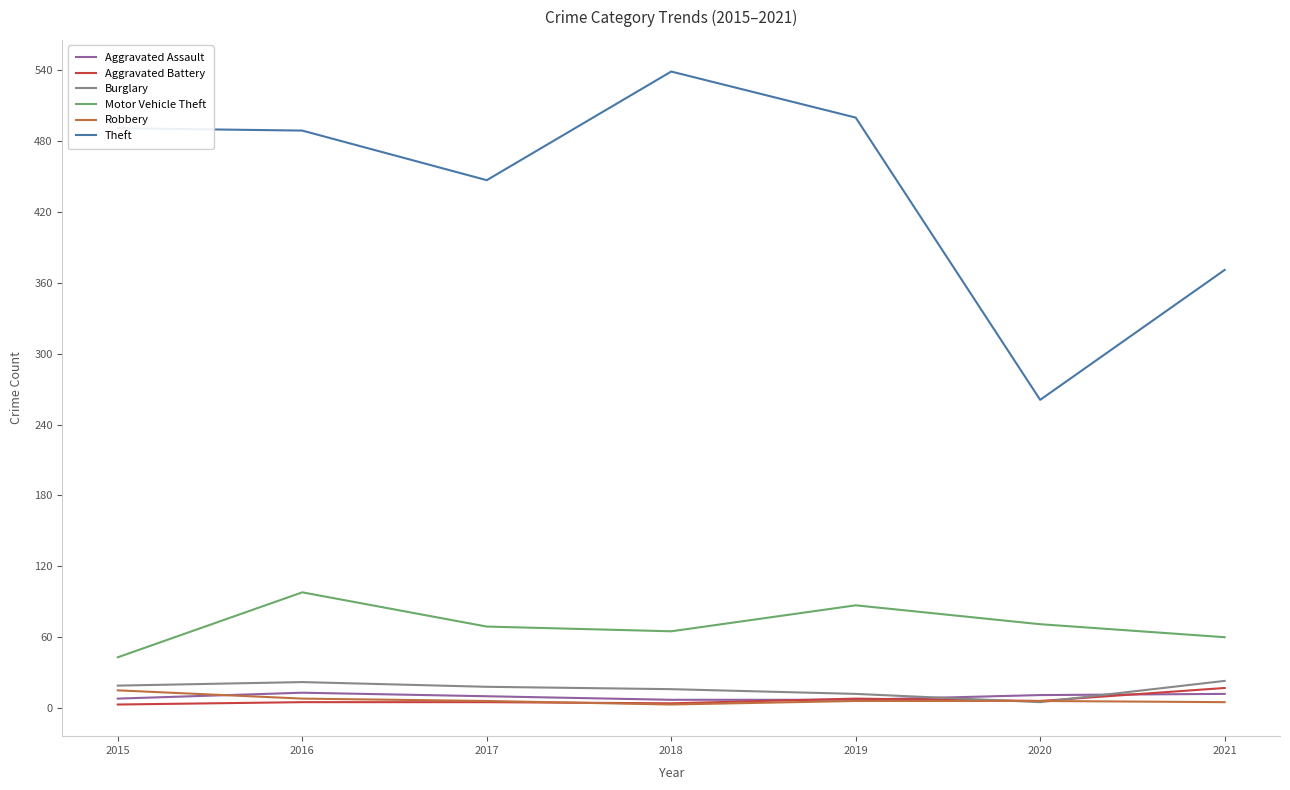

What is the sum of the Aggravated Battery values at 2016 and 2020?

11